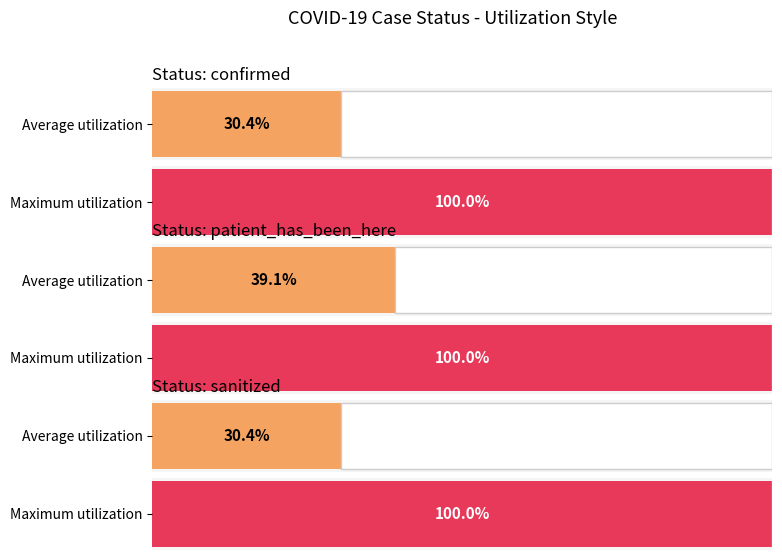

What is the label of the 2nd bar from the right?

patient_has_been_here